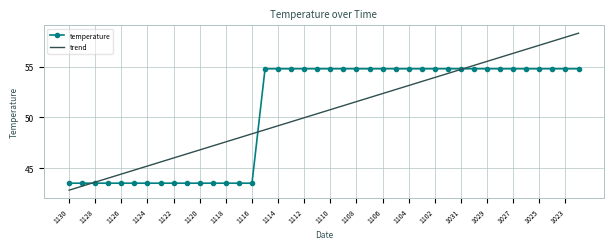

Which series has the largest range (max minus min)?

trend